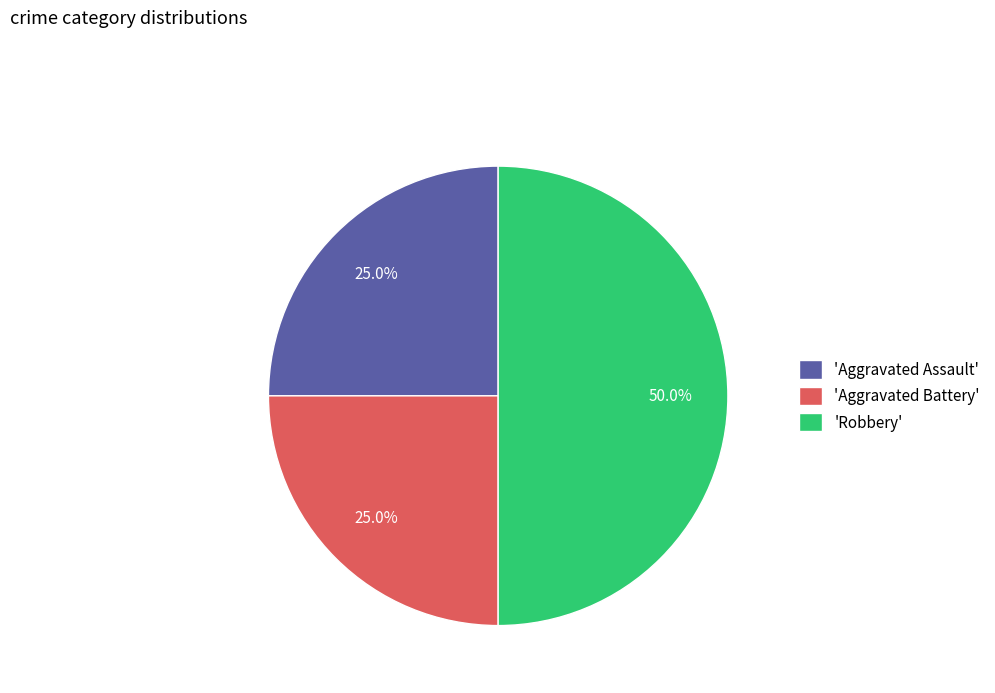

How much of the chart is everything except 'Aggravated Assault'?

75.0%